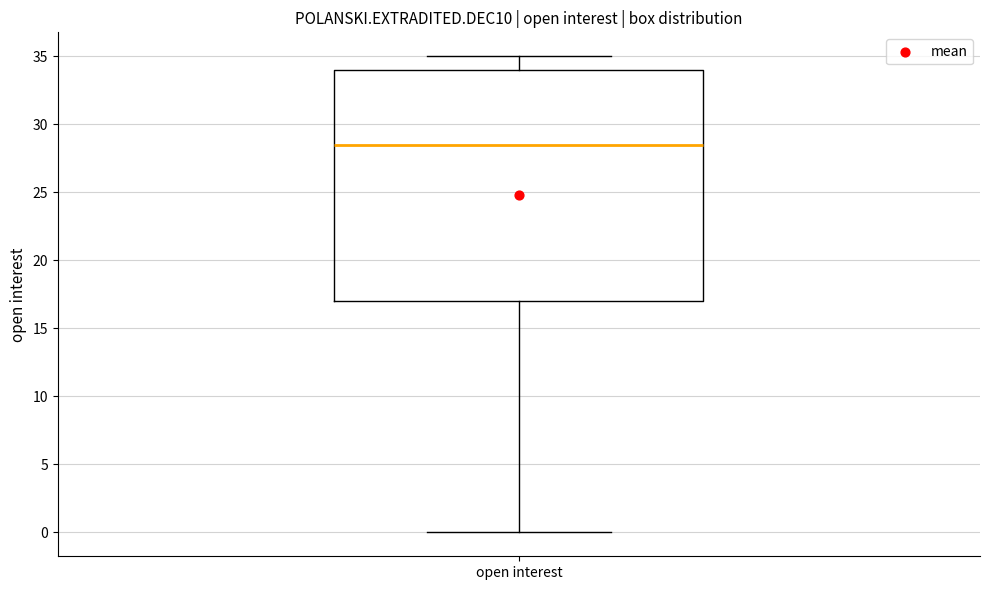

Read this box plot against the y-axis: the position of the median line, the range covered by the box, and the ends of both whiskers. The values are not printed on the chart, so give them approximately, as read against the axis.

median 28.5, box 17.0 to 34.0, whiskers 0.0 to 35.0